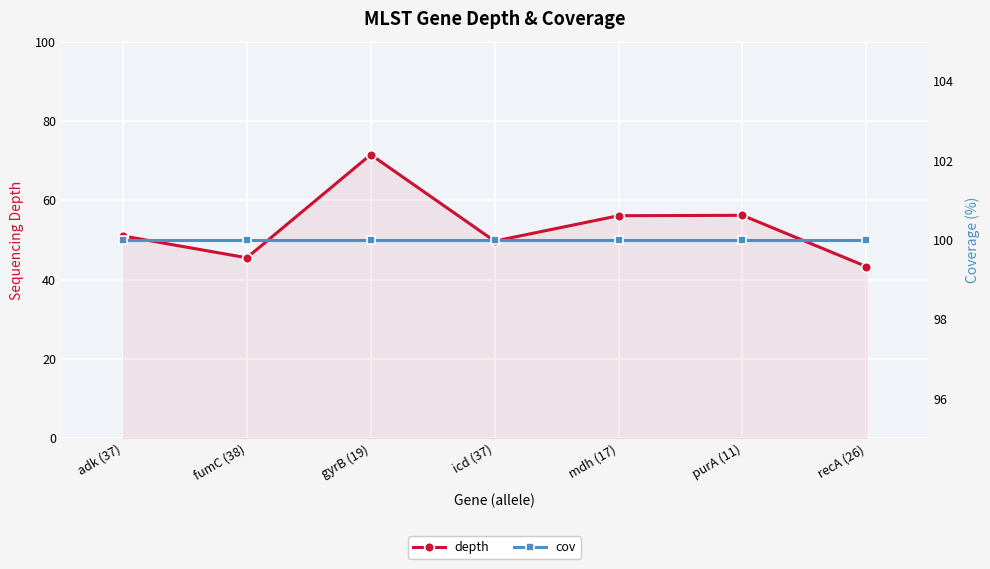

Which series has the widest spread of values?

depth